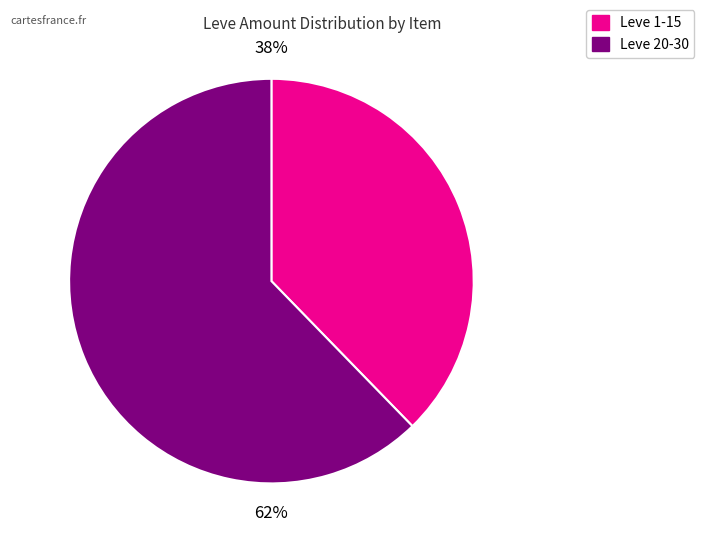

Is there any slice that represents more than half of the pie?

Yes